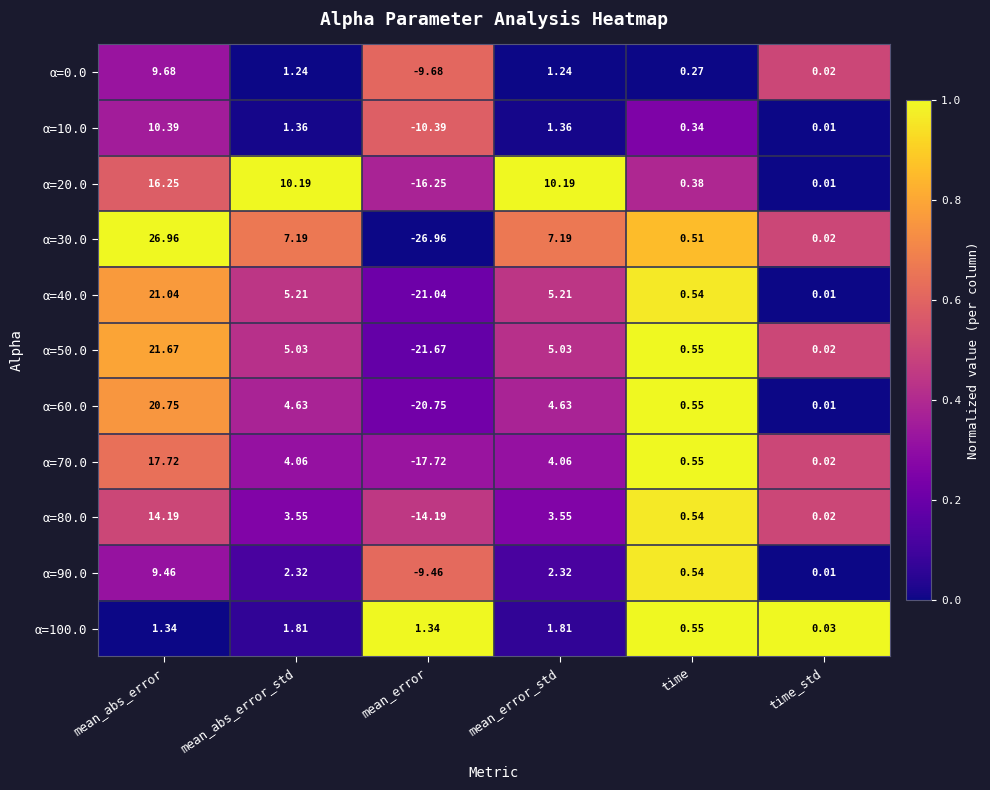

At which category does the chart reach its minimum across all series?

mean_error